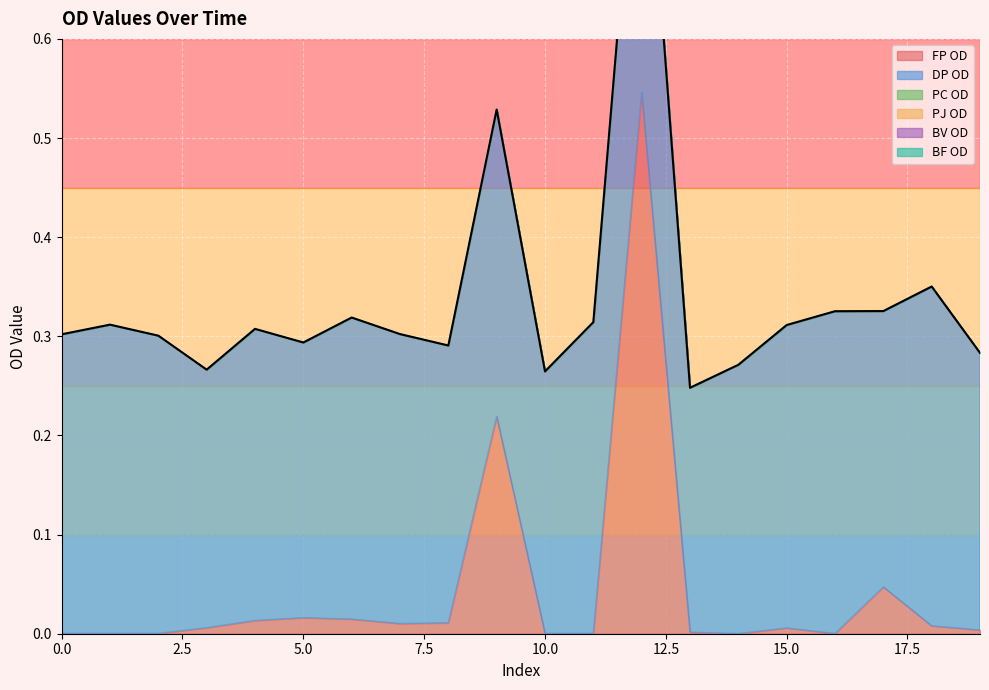

At how many categories does at least one series exceed 0?

20